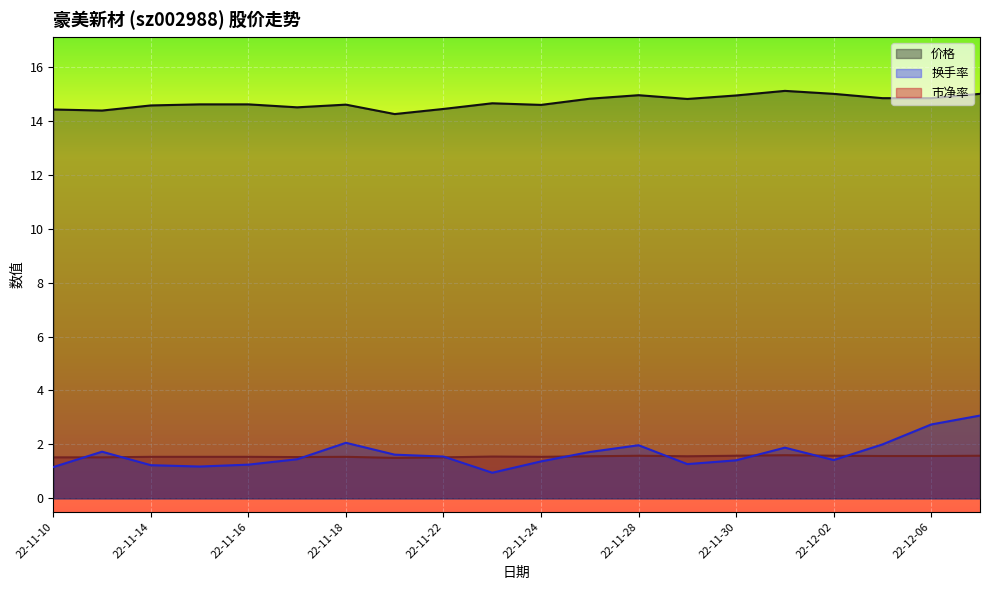

How many lines are shown in the chart?

3